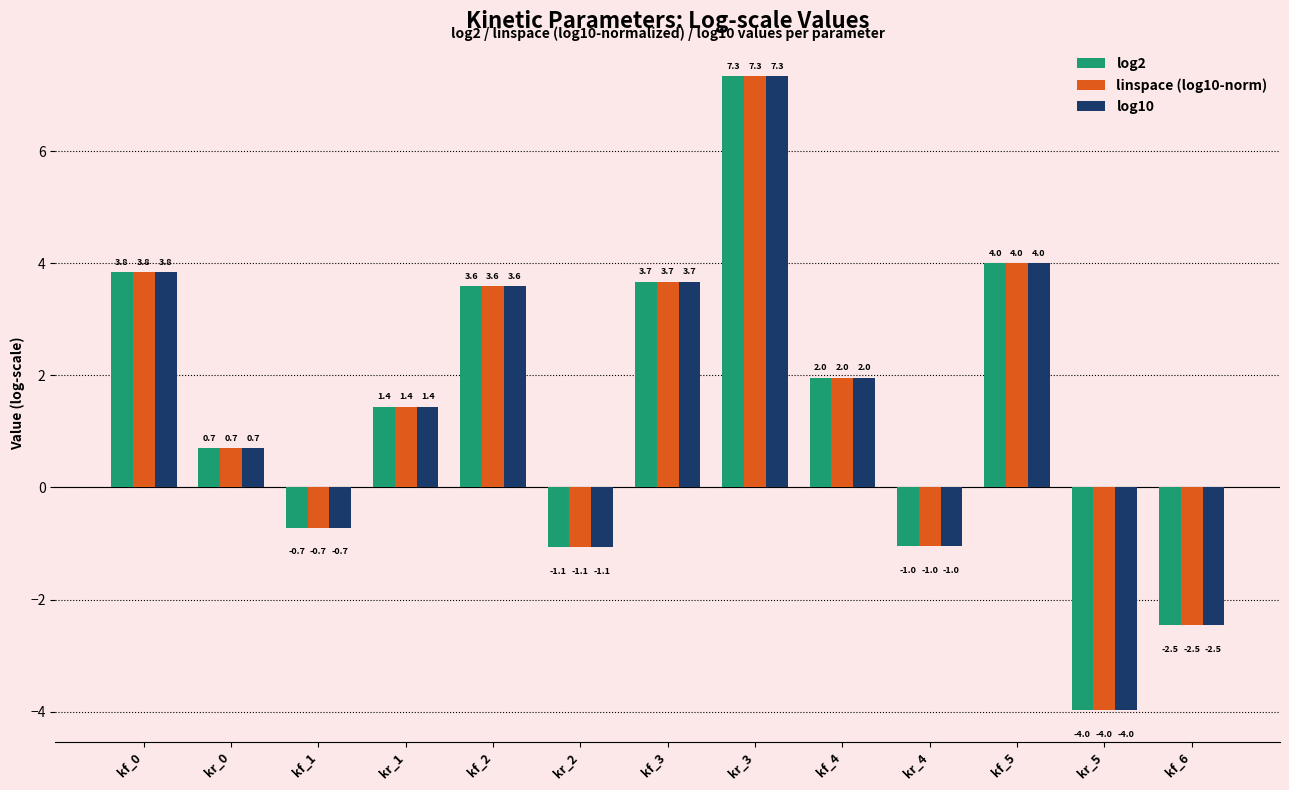

What value does the linspace (log10-norm) series have at kf_5?

4.0